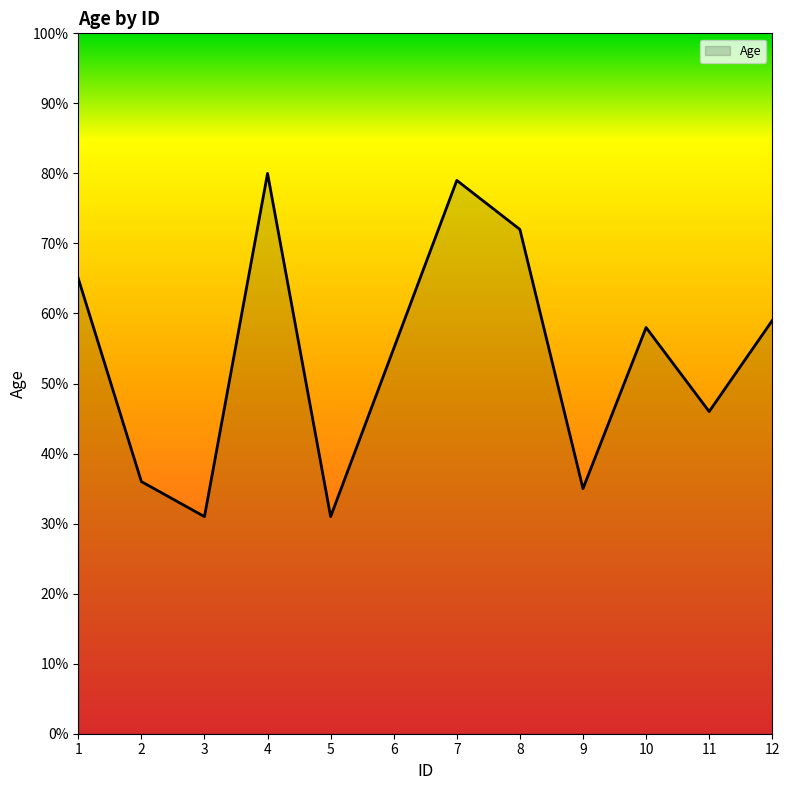

What is the change in value from 3 to 8?

+41